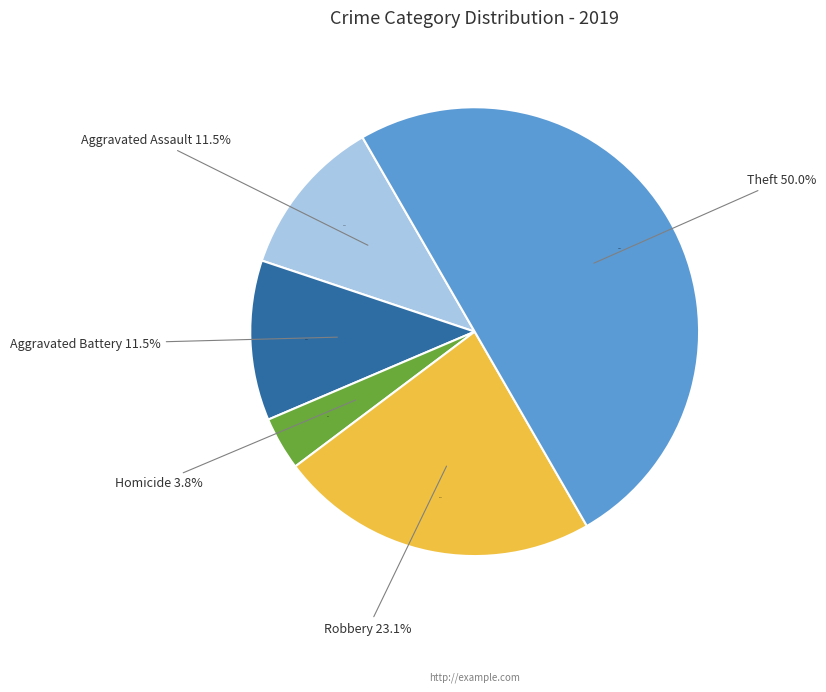

Which has a higher value, Robbery or Aggravated Battery?

Robbery